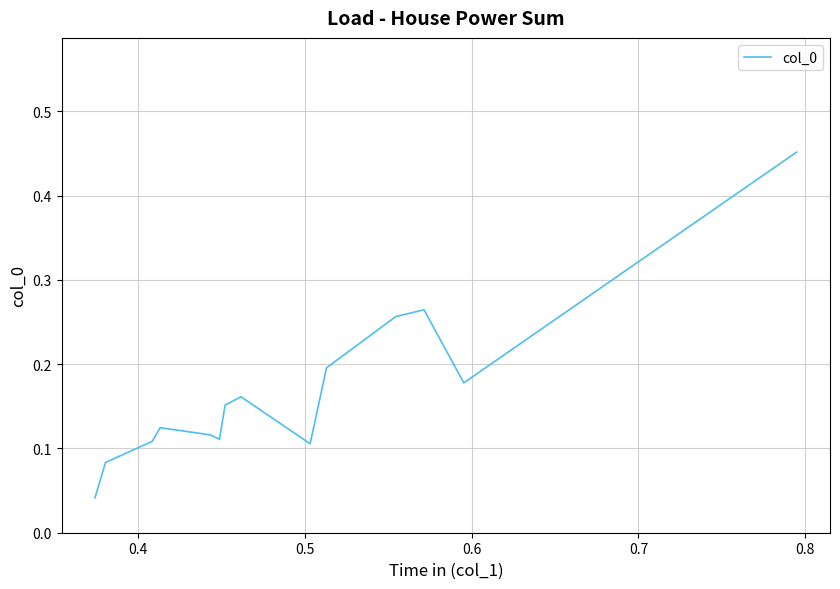

What is the difference between the maximum and minimum values?

0.4